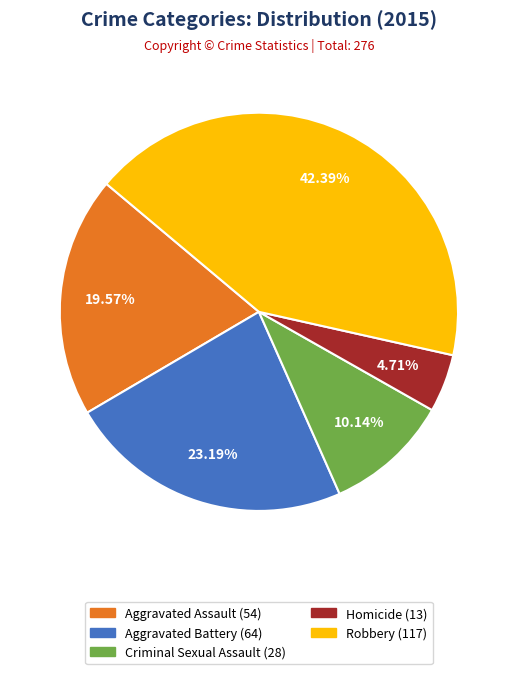

Rank the categories by value from lowest to highest.

Homicide, Criminal Sexual Assault, Aggravated Assault, Aggravated Battery, Robbery